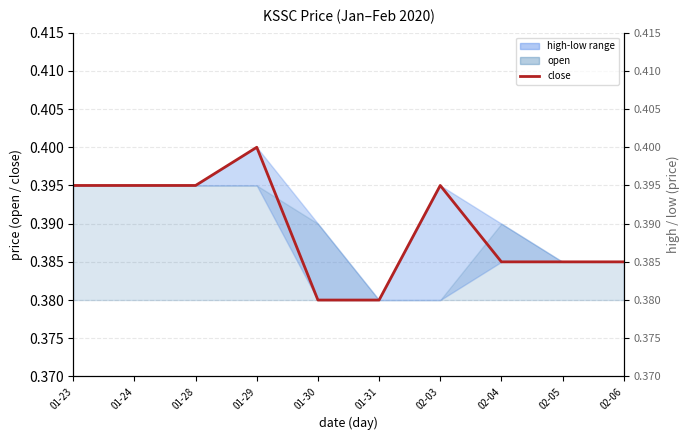

Which series changed the most between 01-23 and 01-28?

close